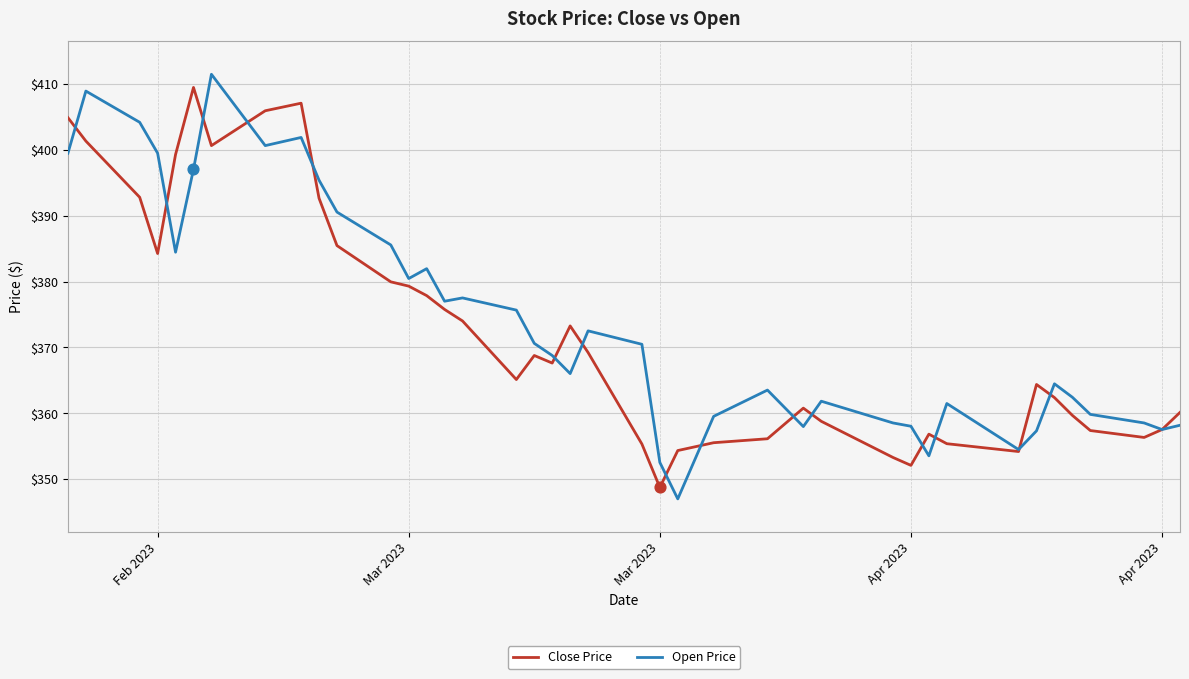

What is the maximum value shown in the chart?

411.5